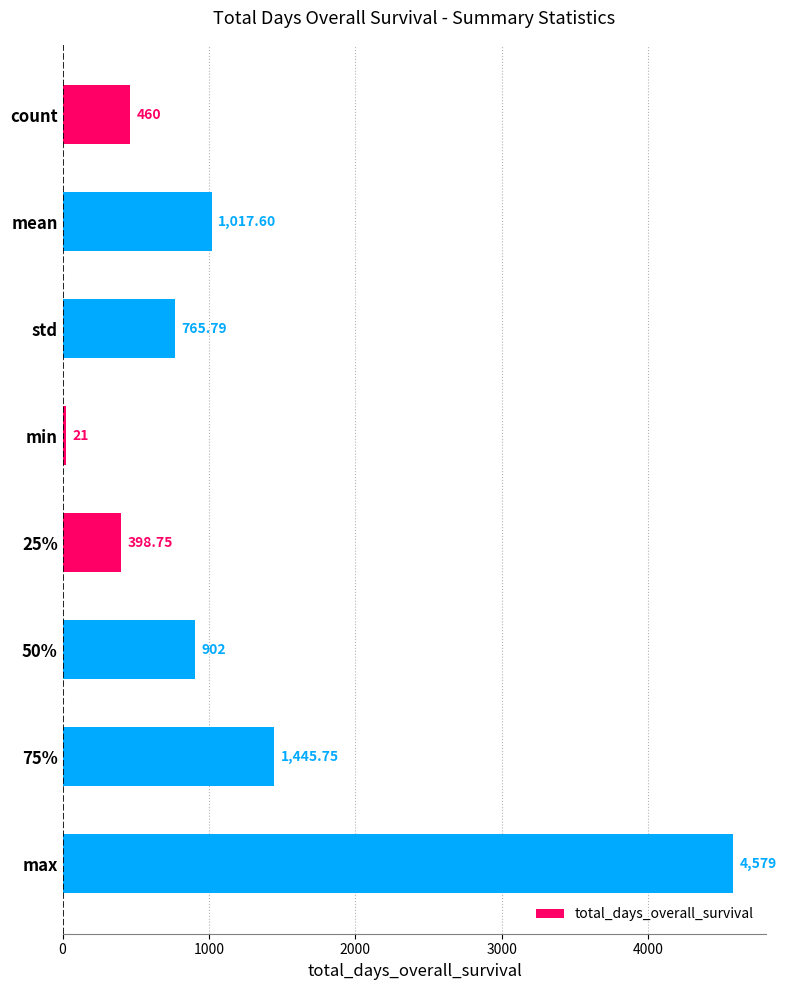

Does the chart contain any negative values?

No